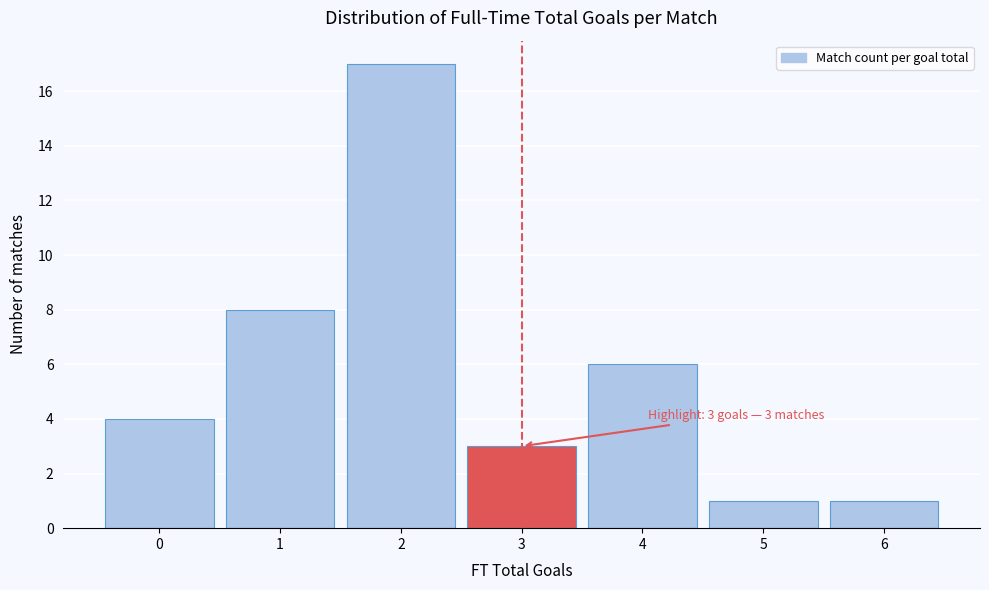

Reading right to left, extract all data points from this chart.

1	1	6	3	17	8	4